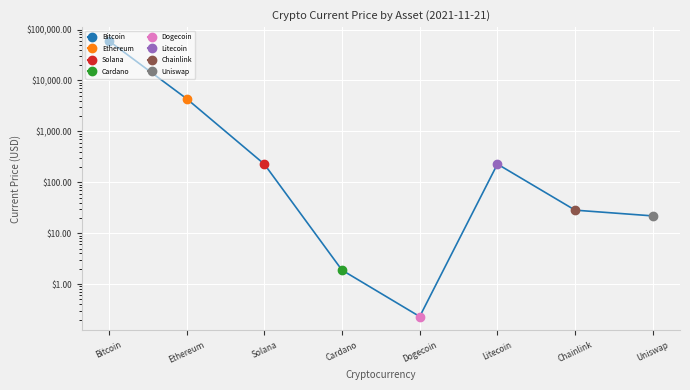

At which category does the data reach its first local peak?

Litecoin